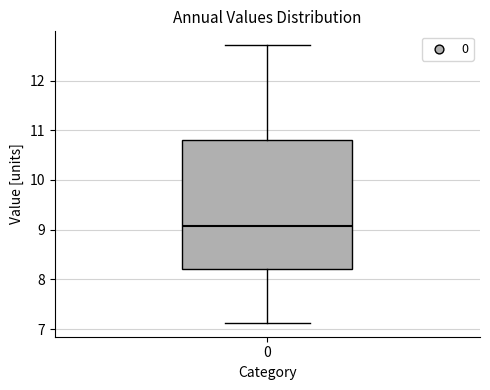

Read this box plot against the y-axis: the position of the median line, the range covered by the box, and the ends of both whiskers. The values are not printed on the chart, so give them approximately, as read against the axis.

median 9.1, box 8.2 to 10.8, whiskers 7.1 to 12.7